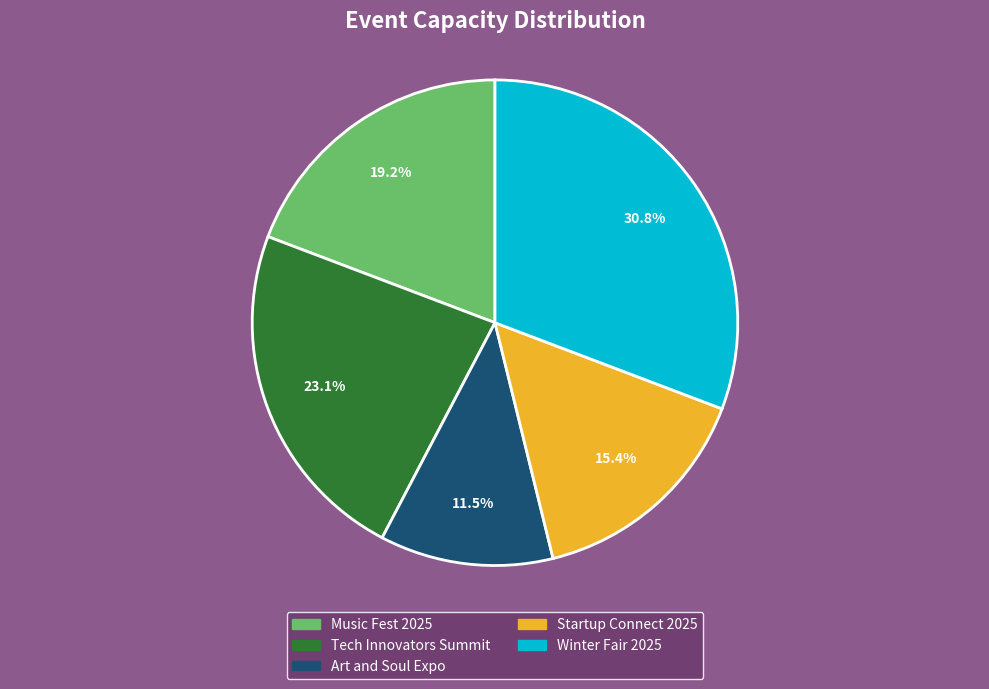

Is it true that Winter Fair 2025 is 31% of the pie?

True